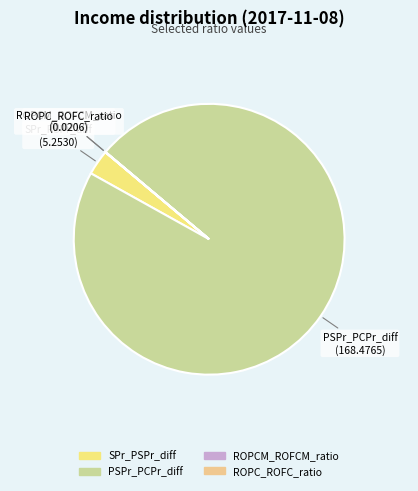

Which slice is the largest?

PSPr_PCPr_diff